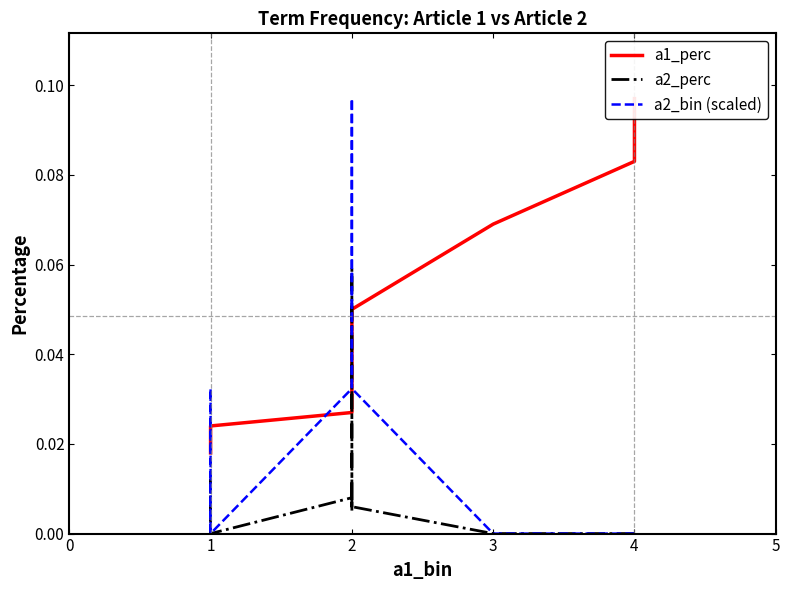

The value of a2_perc at 13 is -0.0. True or false?

False